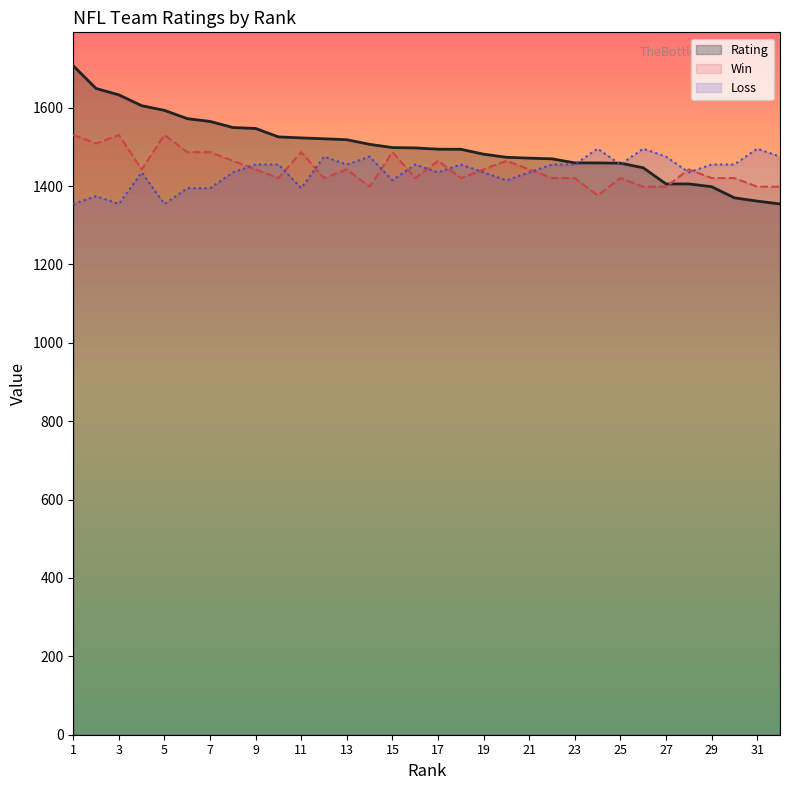

True or false: Win has a value of 311.4 at 20.

False